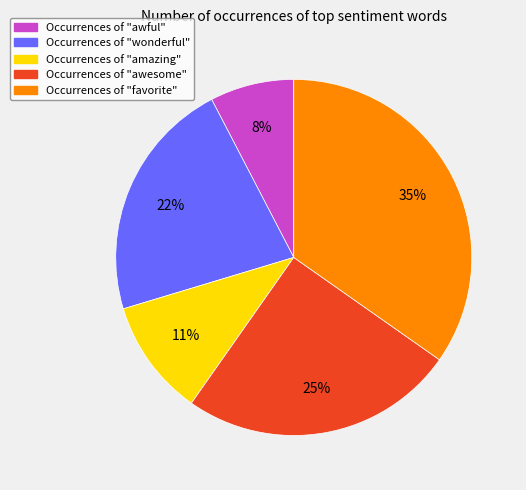

To the nearest percent, what is the average slice percentage?

20%